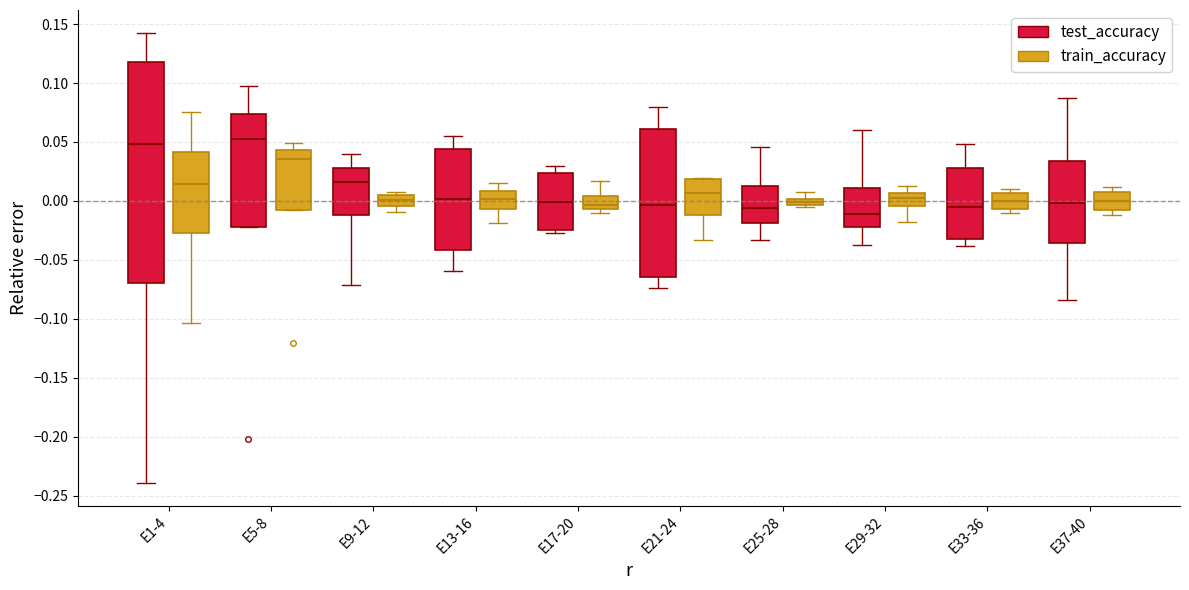

Which box's median line is the lowest?

E29-32 (test_accuracy)